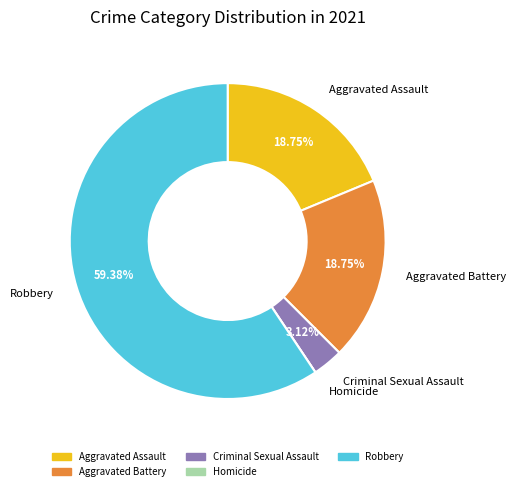

What is the total percentage of Criminal Sexual Assault and Aggravated Battery?

21.9%